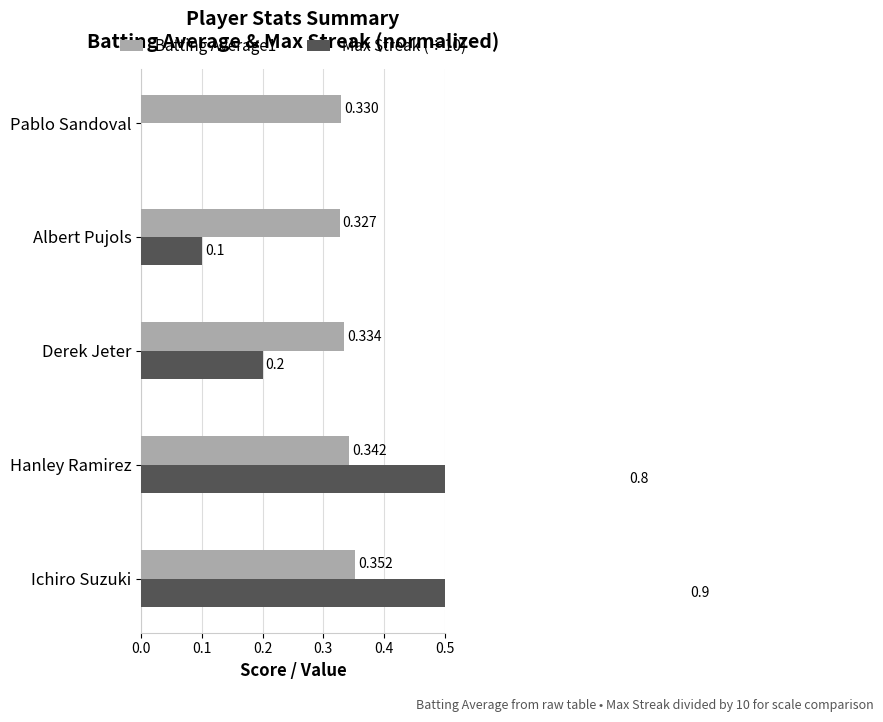

How many groups of bars are there?

5